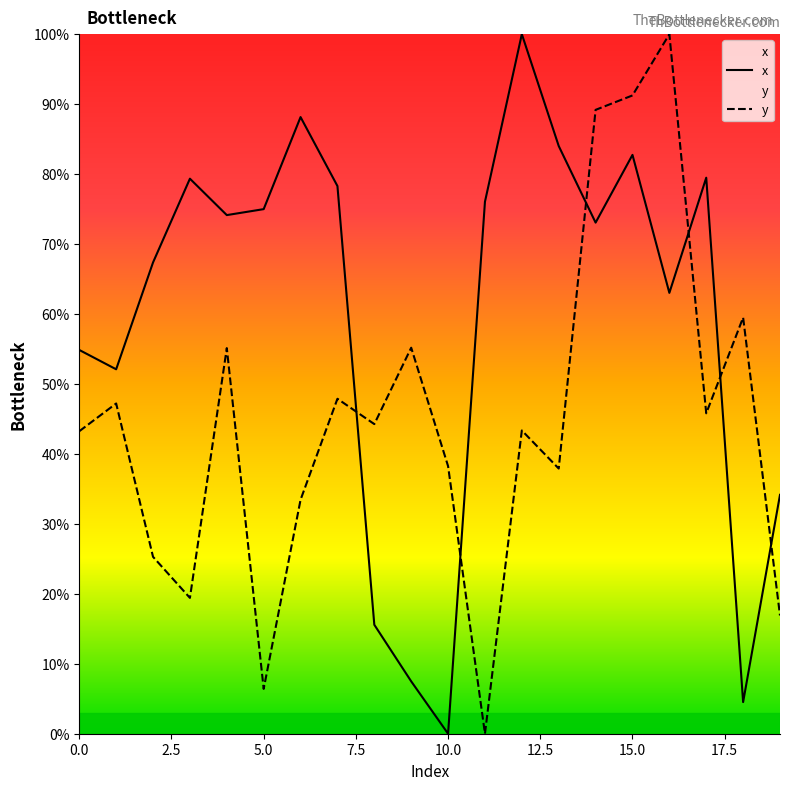

True or false: y and x intersect in this chart.

True